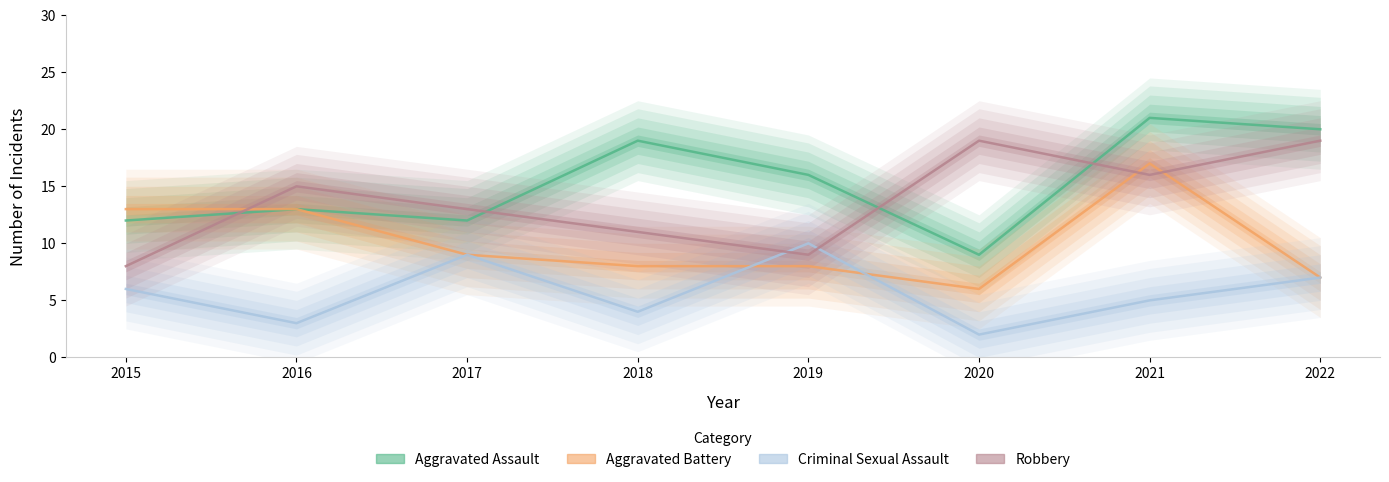

Which has a higher value, 2022 or 2015?

2022